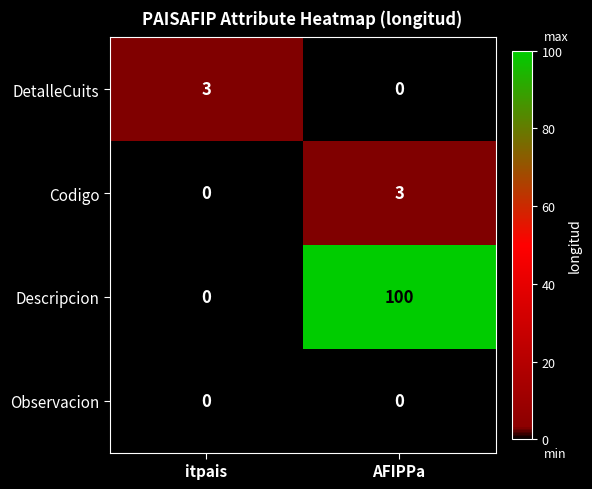

What is the sum of all Descripcion values?

100